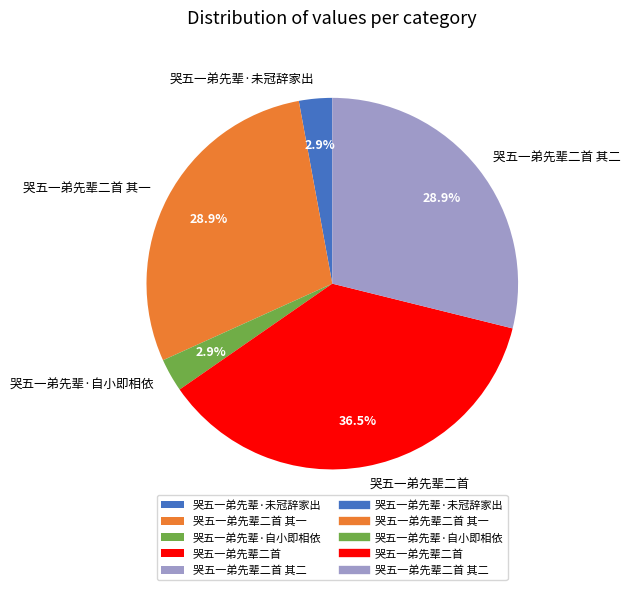

Which slice is the largest?

哭五一弟先辈二首